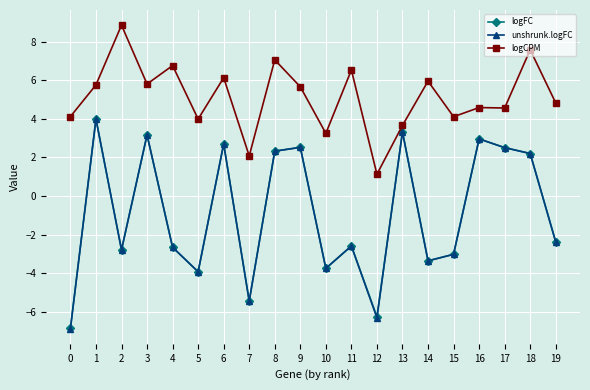

What is the value of the logFC point at the 4th from the left?

3.2